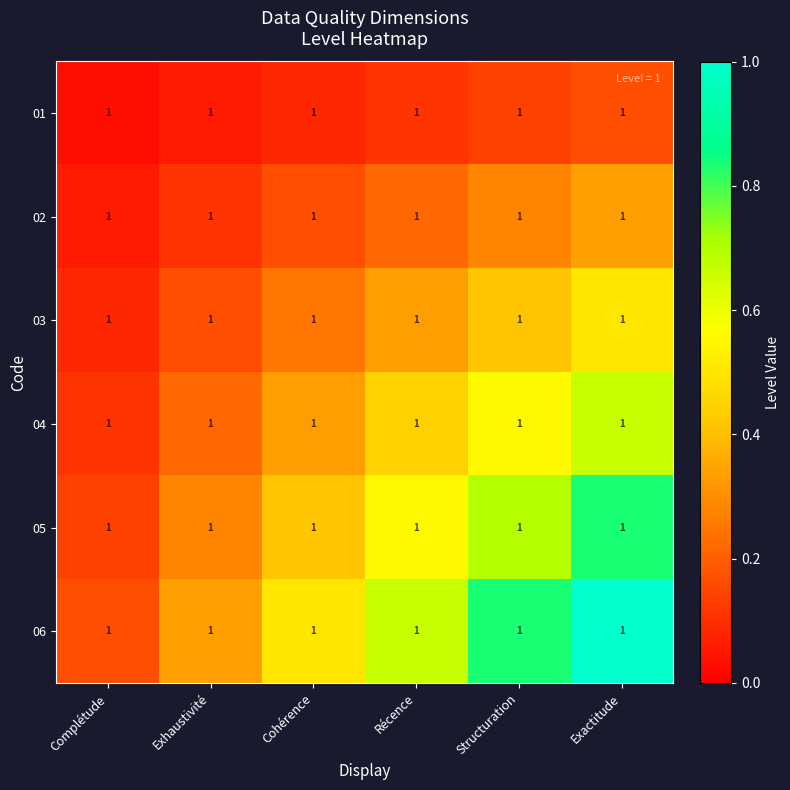

At how many categories does at least one series exceed 0?

6